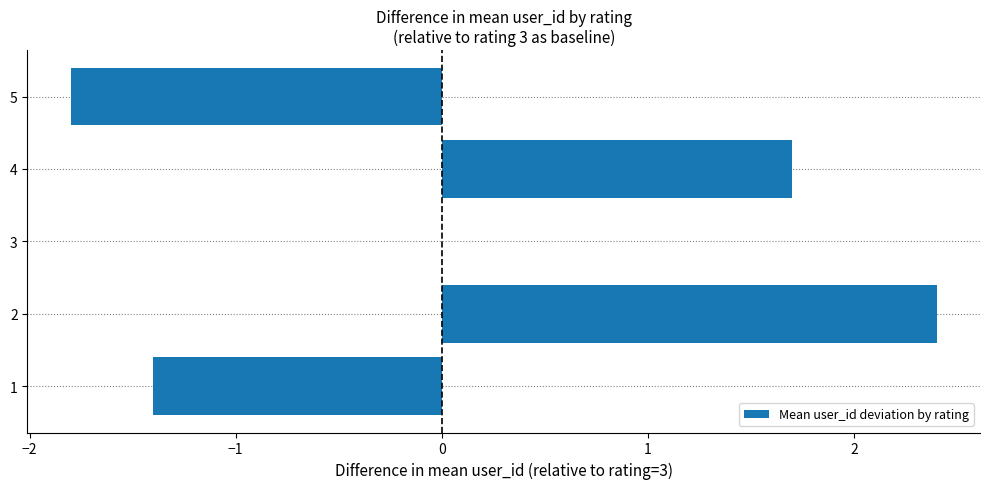

What is the change in value from 4 to 5?

-3.5